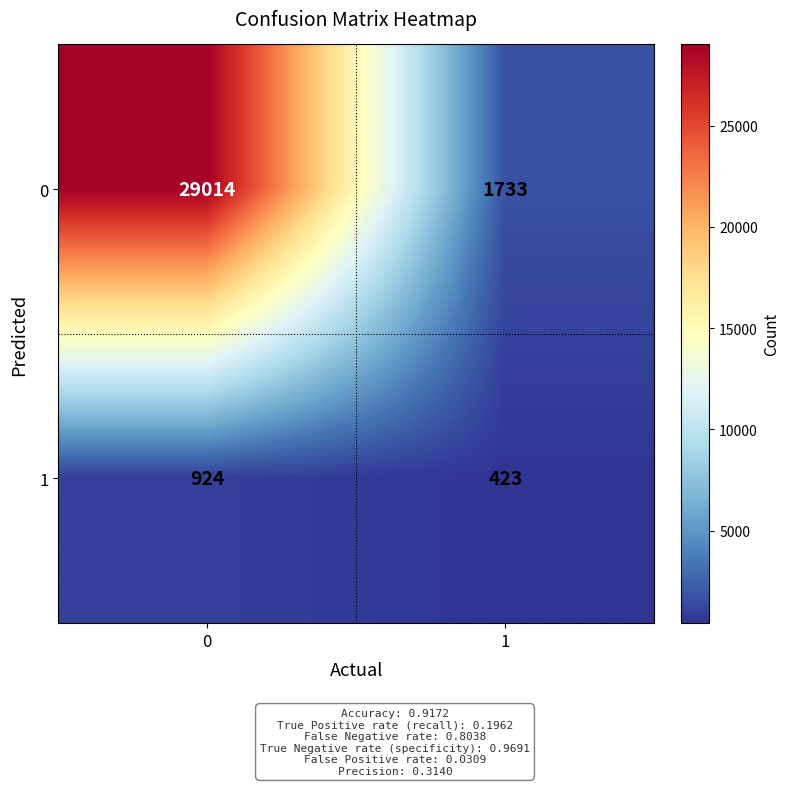

List the labels in order of 0 value, largest first.

0, 1